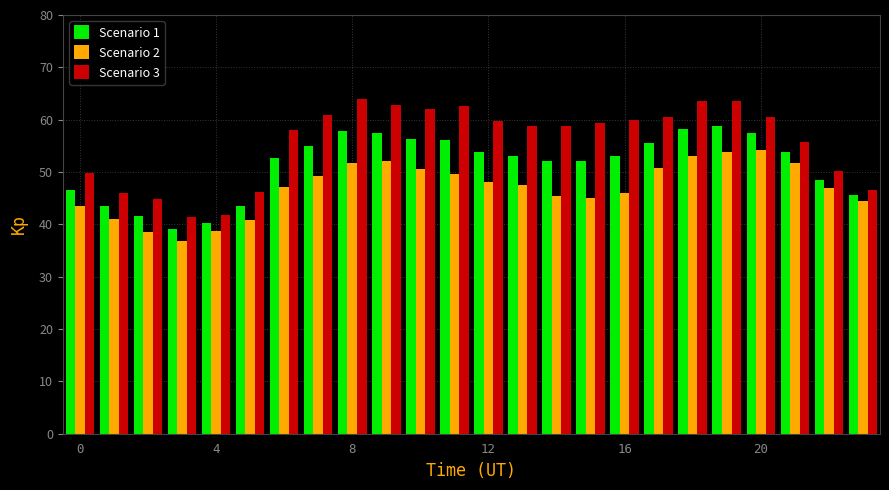

Which series has the largest total across all categories?

Scenario 3